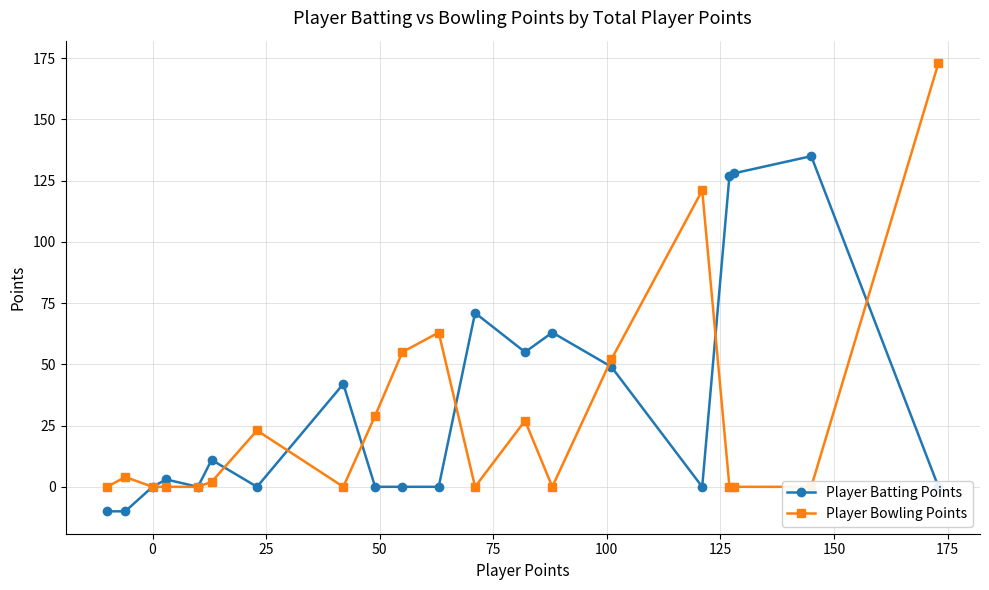

What is the difference between the second highest and minimum values in the Player Bowling Points series?

121